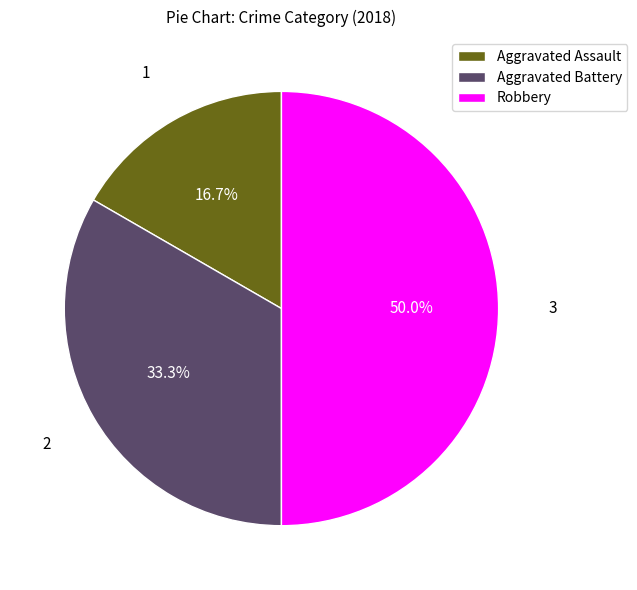

Is it true that Aggravated Assault is 11% of the pie?

False